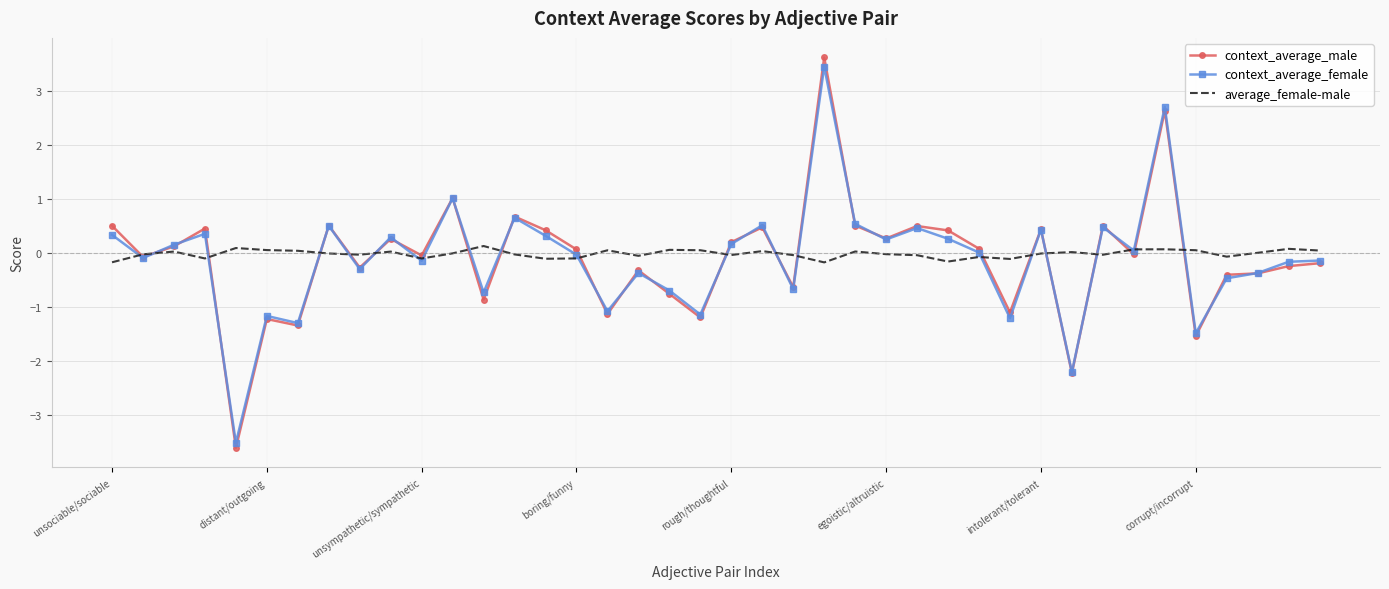

What is the minimum value shown in the chart?

-3.6